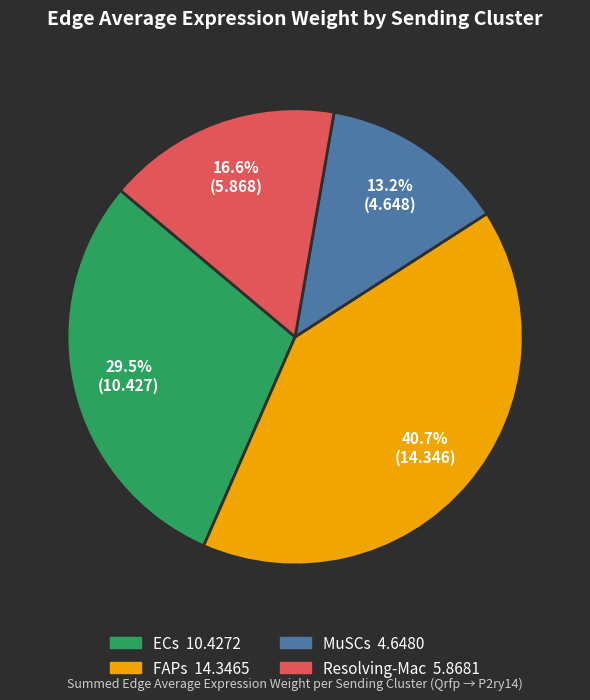

How many segments does this pie chart have?

4